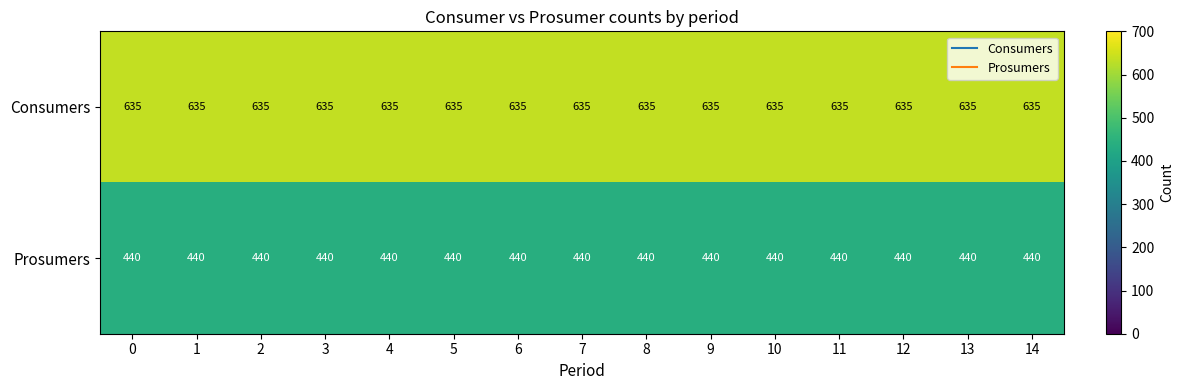

What is the spread (max minus min) of values at 6?

195